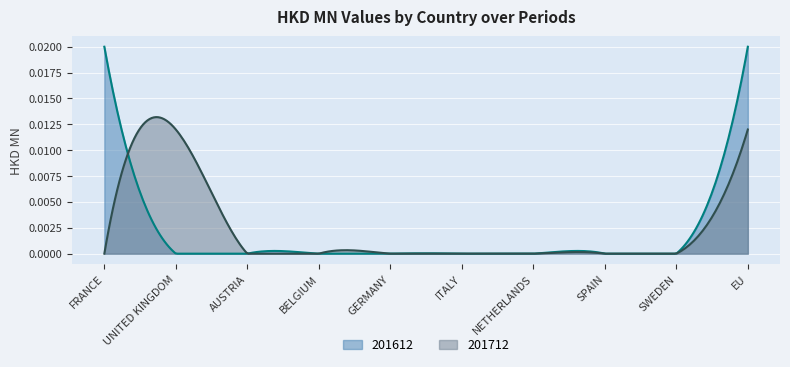

In 201712, how many points are higher than both neighbors (excluding endpoints)?

4